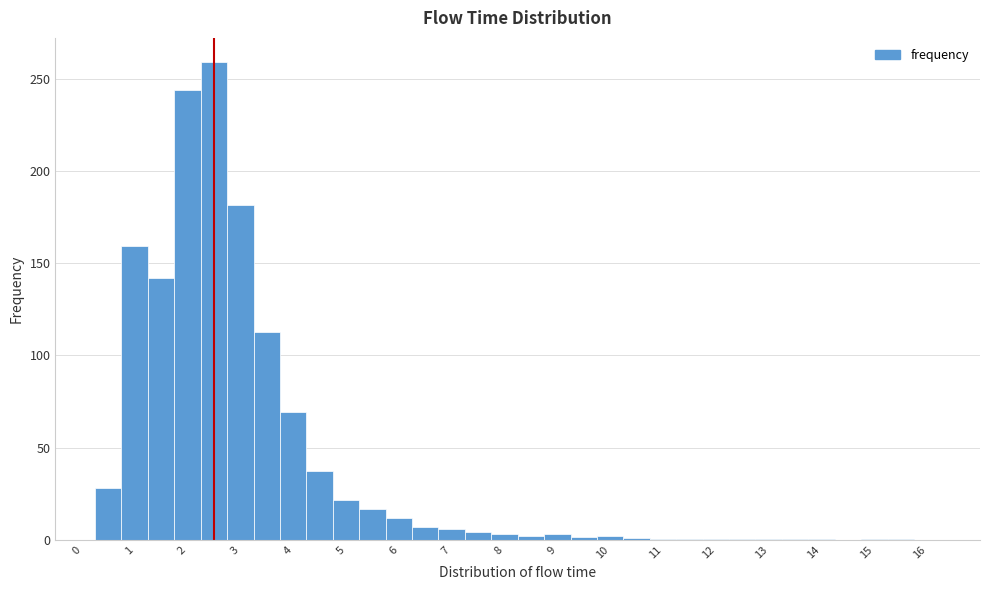

Reading left to right, transcribe this chart: for each bar, give the range it covers on the x-axis and its height. Neither the bar edges nor the heights are printed on the chart, so give them approximately, as read against the axes.

-0.25 to 0.25: 0
0.25 to 0.75: 30
0.75 to 1.25: 160
1.25 to 1.75: 140
1.75 to 2.25: 245
2.25 to 2.75: 260
2.75 to 3.25: 180
3.25 to 3.75: 115
3.75 to 4.25: 70
4.25 to 4.75: 35
4.75 to 5.25: 20
5.25 to 5.75: 15
5.75 to 6.25: 10
6.25 to 6.75: 5
6.75 to 7.25: 5
7.25 to 7.75: under 5
7.75 to 8.25: under 5
8.25 to 8.75: under 5
8.75 to 9.25: under 5
9.25 to 9.75: under 5
9.75 to 10.25: under 5
10.25 to 10.75: under 5
10.75 to 11.25: under 5
11.25 to 11.75: under 5
11.75 to 12.25: under 5
12.25 to 12.75: under 5
12.75 to 13.25: under 5
13.25 to 13.75: under 5
13.75 to 14.25: under 5
14.25 to 14.75: under 5
14.75 to 15.25: under 5
15.25 to 15.75: under 5
15.75 to 16.25: 0
16.25 to 16.75: 0